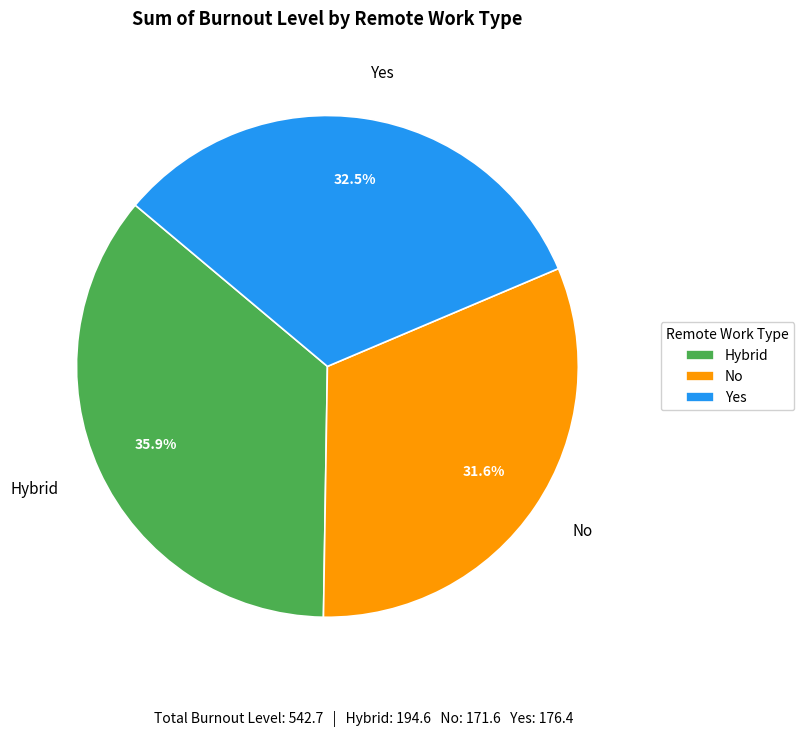

Is it true that No is 37% of the pie?

False